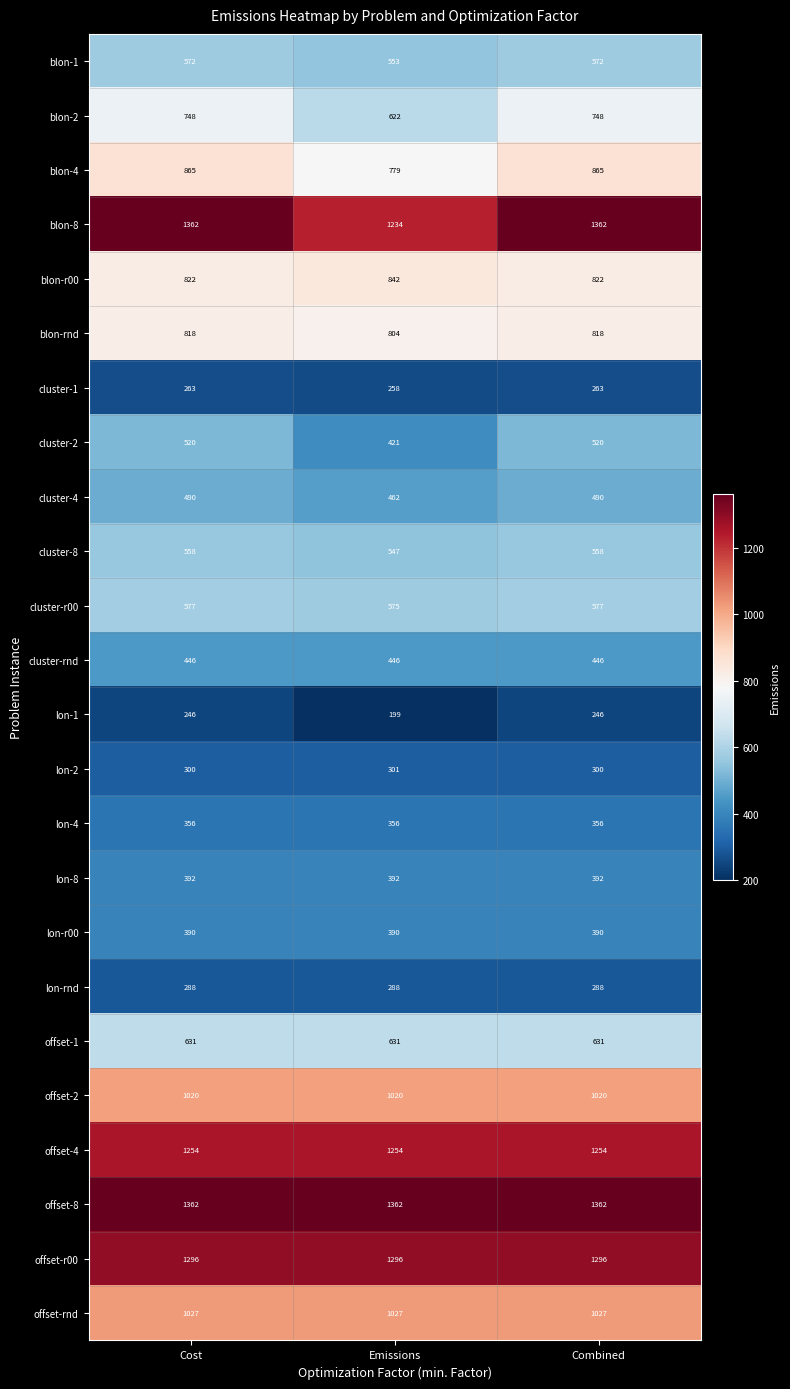

Between Emissions and Combined, which series saw the biggest shift?

blon-8